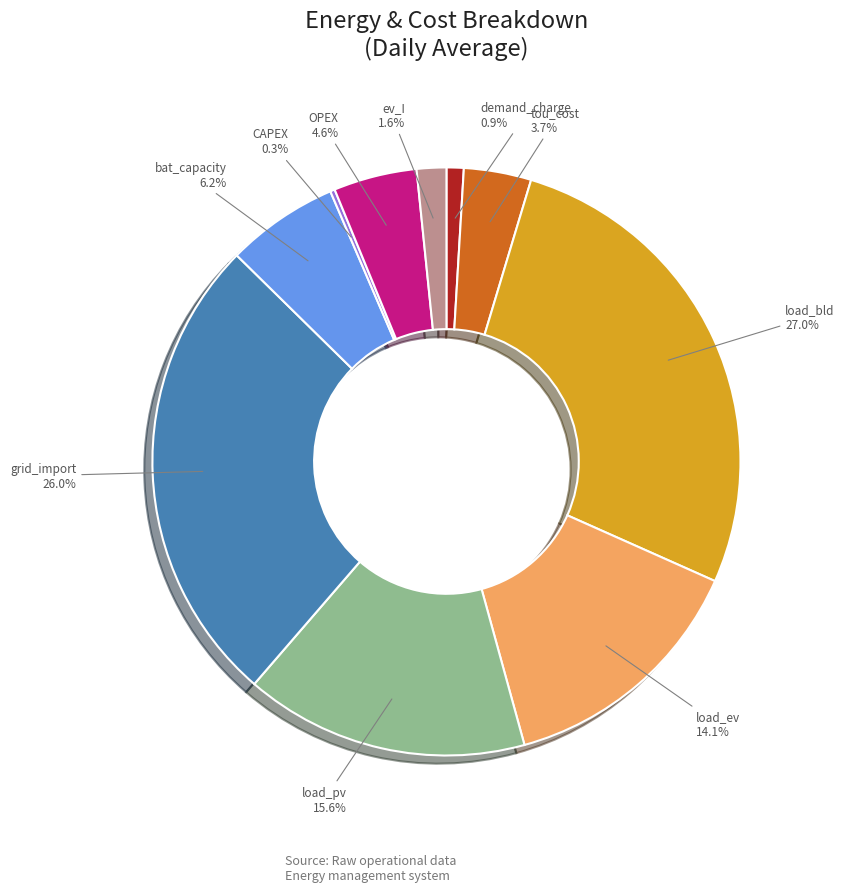

To the nearest percent, what percentage of the pie is ev_I?

2%